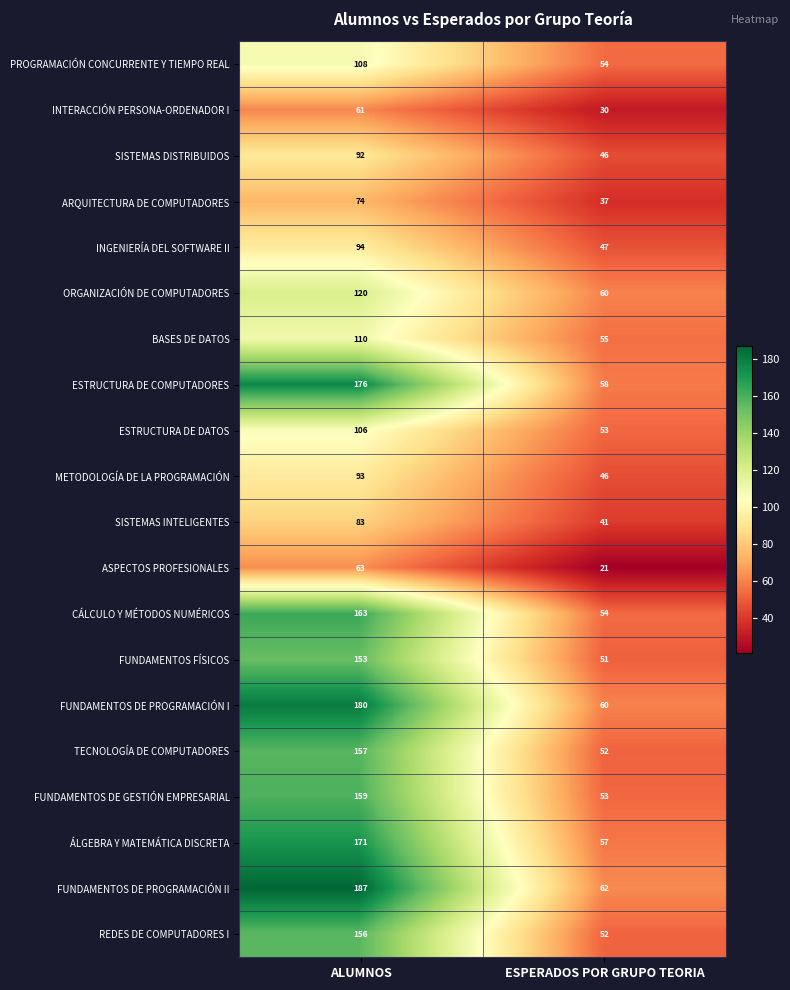

The value of FUNDAMENTOS DE PROGRAMACIÓN II at ESPERADOS POR GRUPO TEORIA is 105. True or false?

False